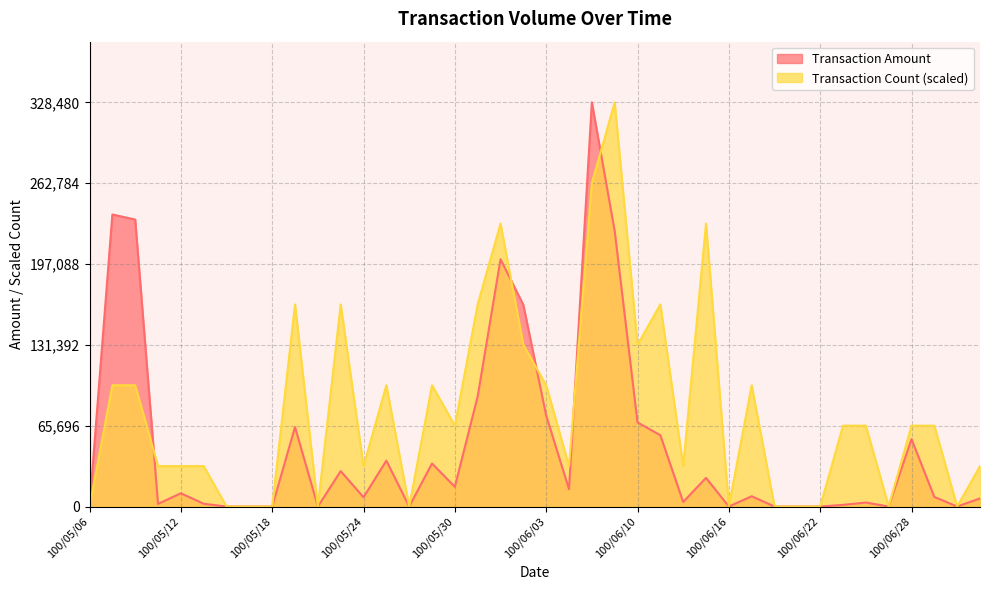

How many times do Transaction Count and Transaction Amount cross each other?

5